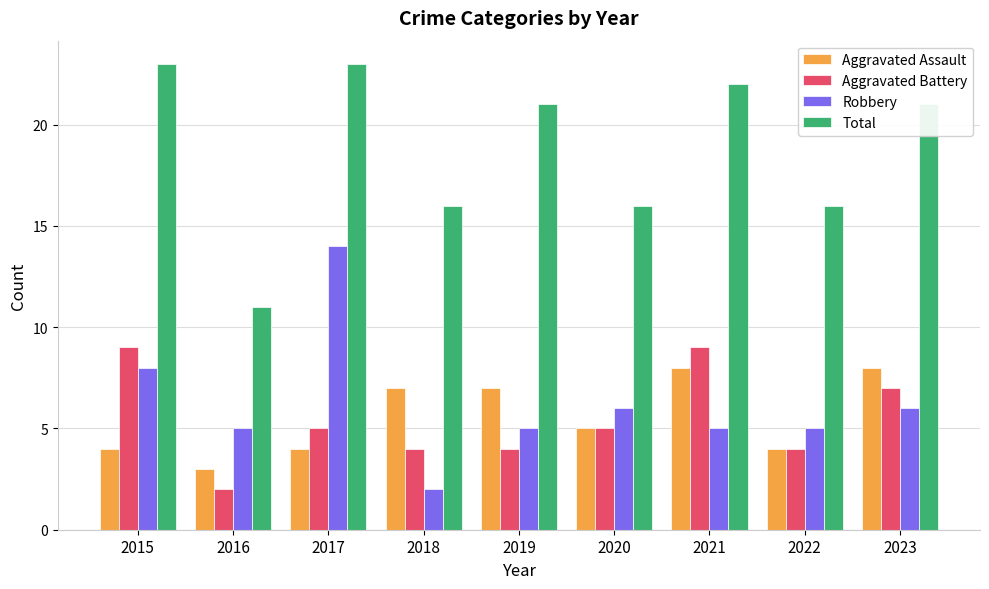

How many bars are there in each group?

4